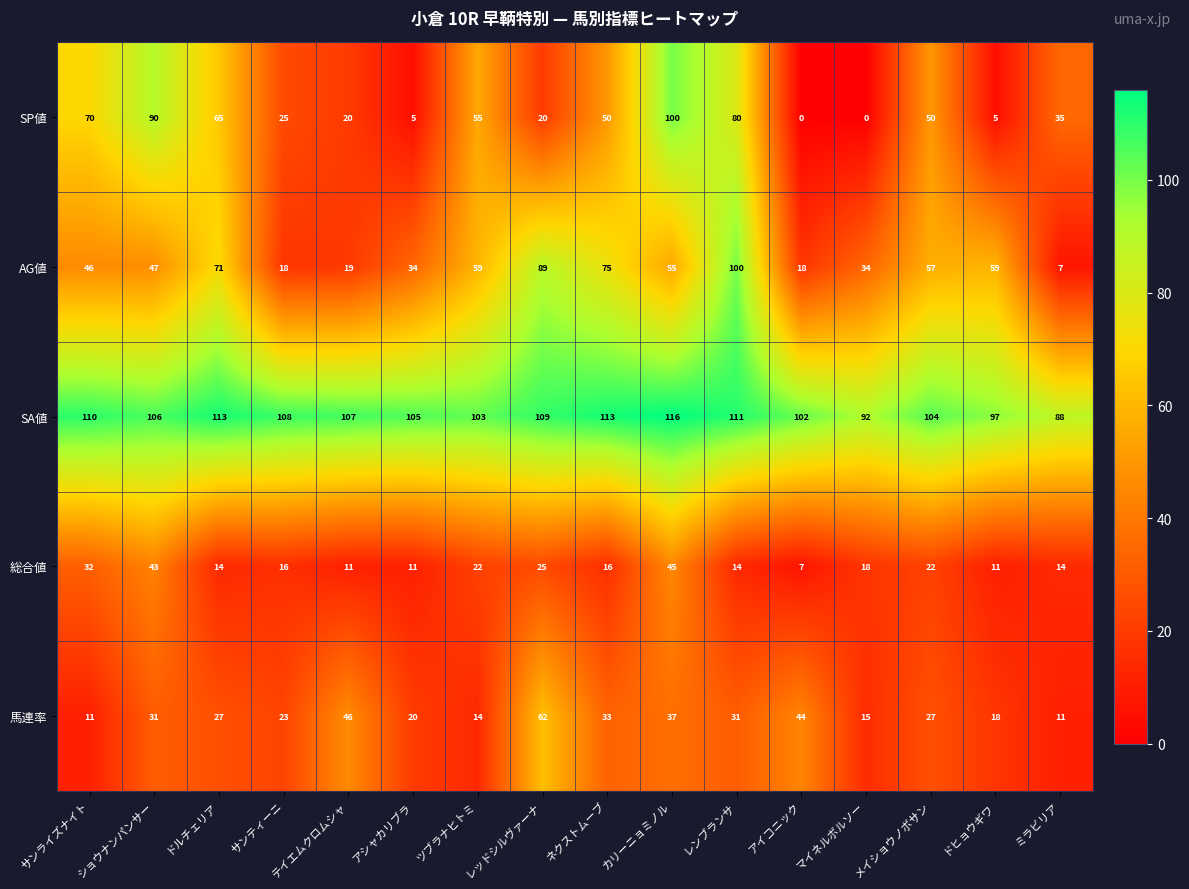

What is the spread (max minus min) of values at カリーニョミノル?

79